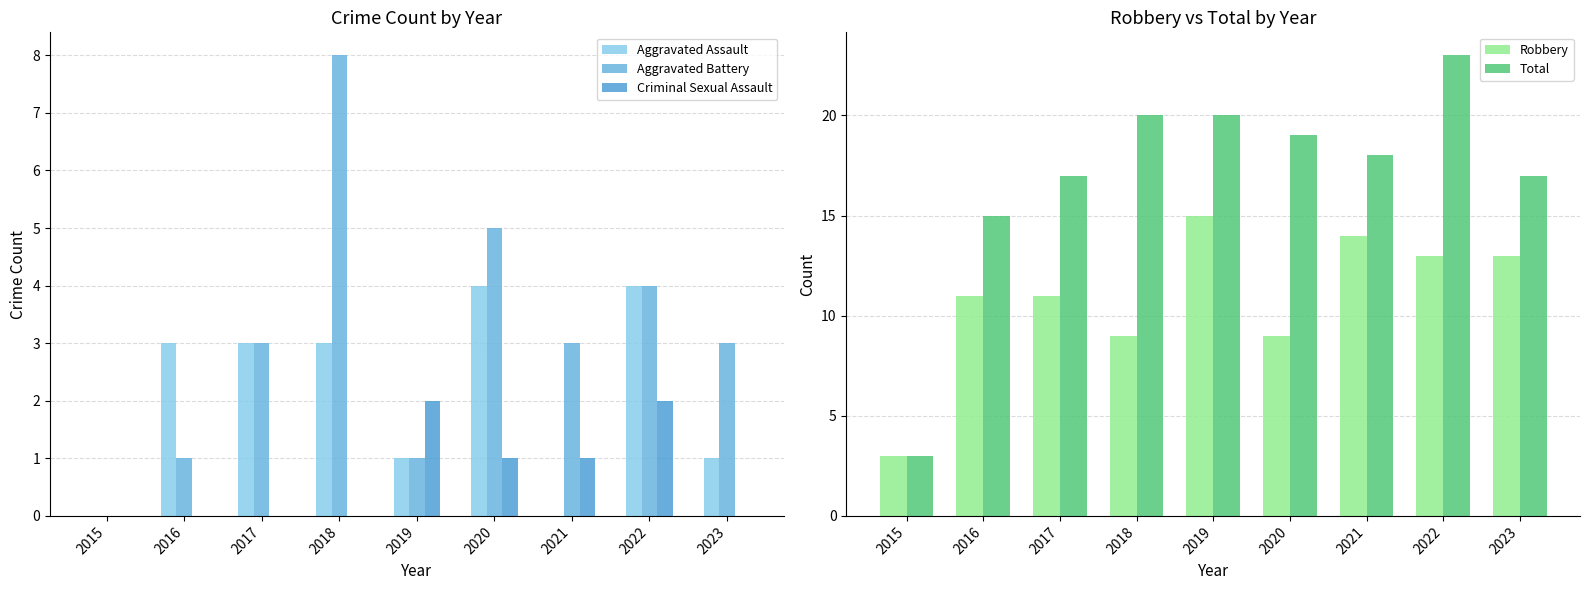

What is the sum of the Robbery values at 2018 and 2021?

23